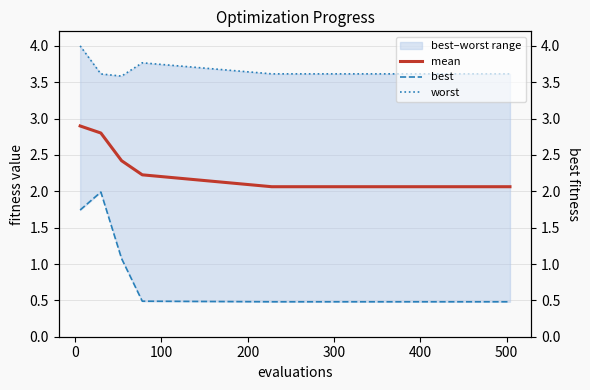

Is the value of mean at 10 greater than the value of best at 0?

Yes